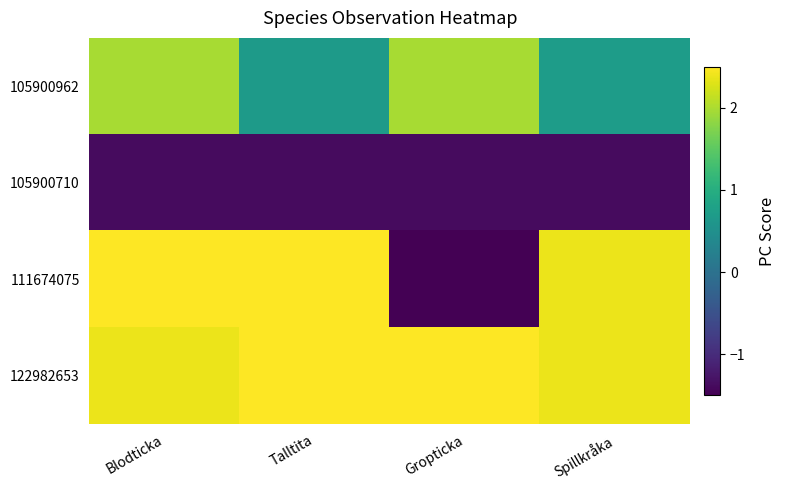

How many series are shown in this chart?

4